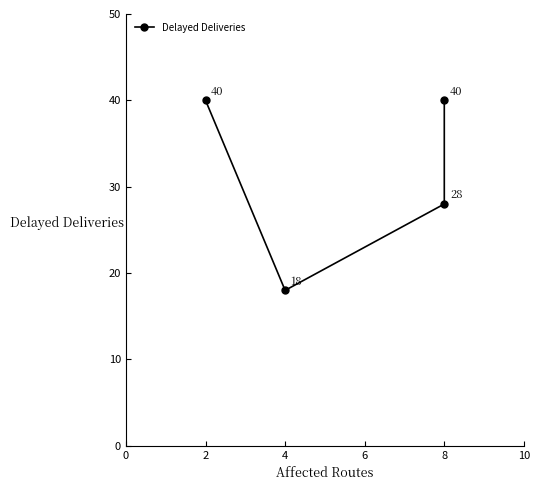

What is the smallest value displayed?

18